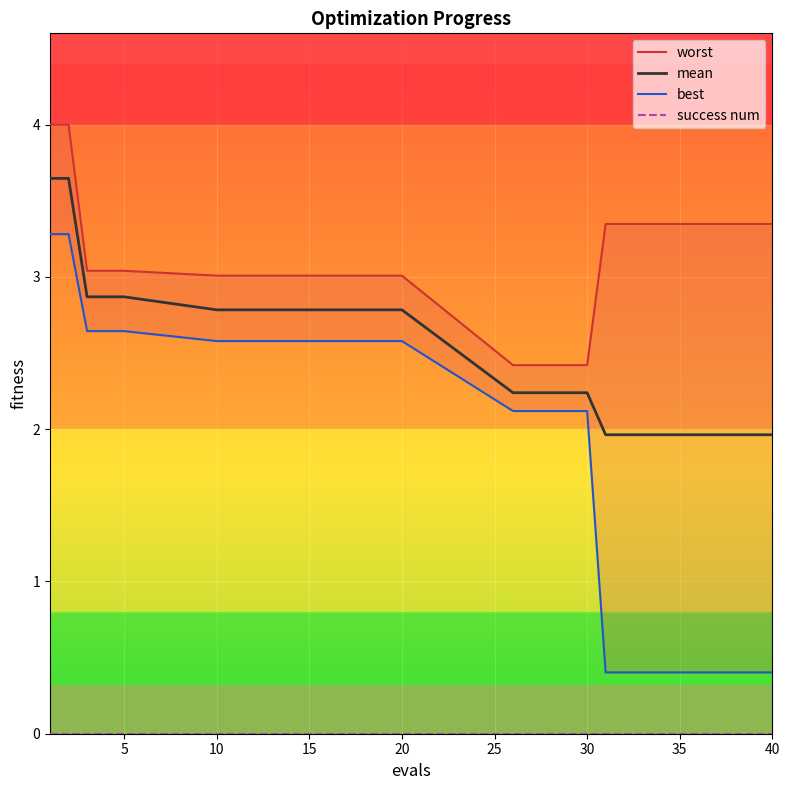

What is the minimum value for mean?

2.0